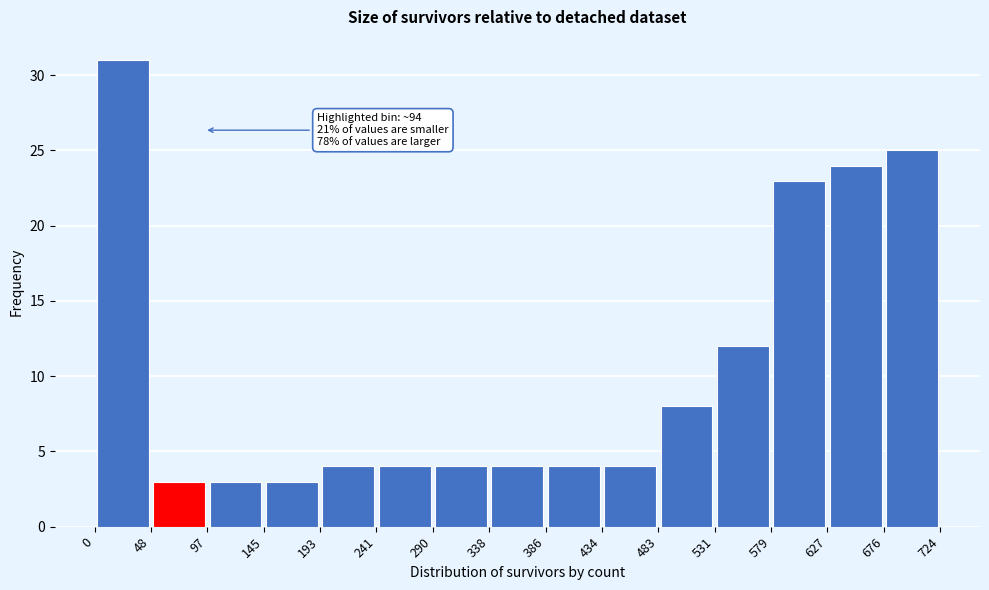

Which range on the x-axis has the tallest bar?

0 to 48